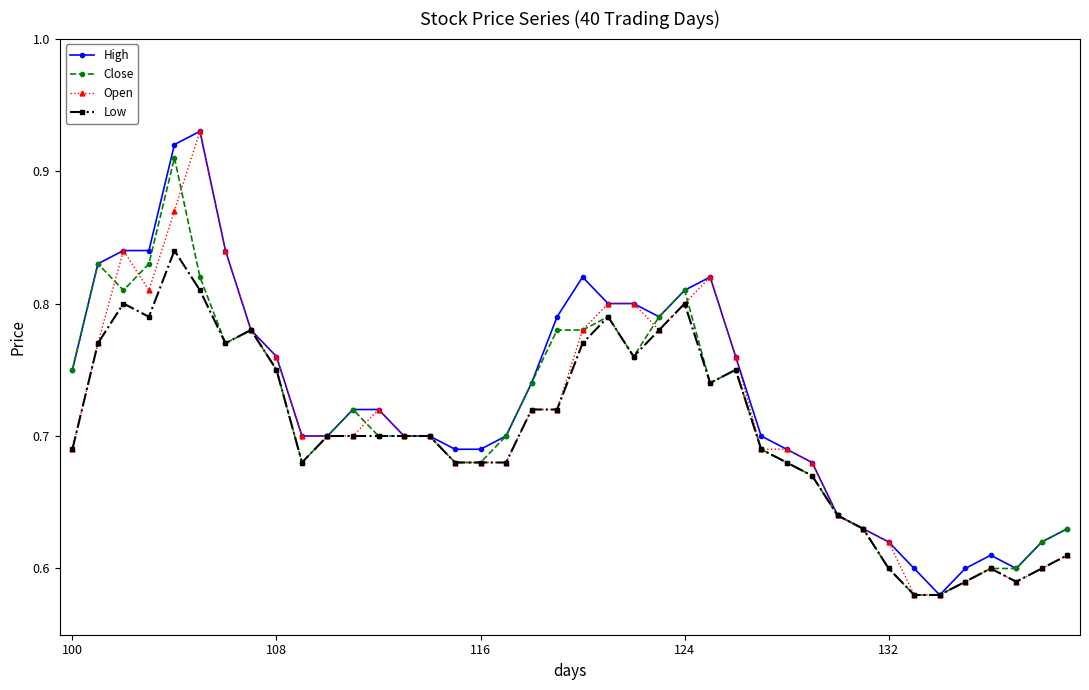

How many lines are shown in the chart?

4